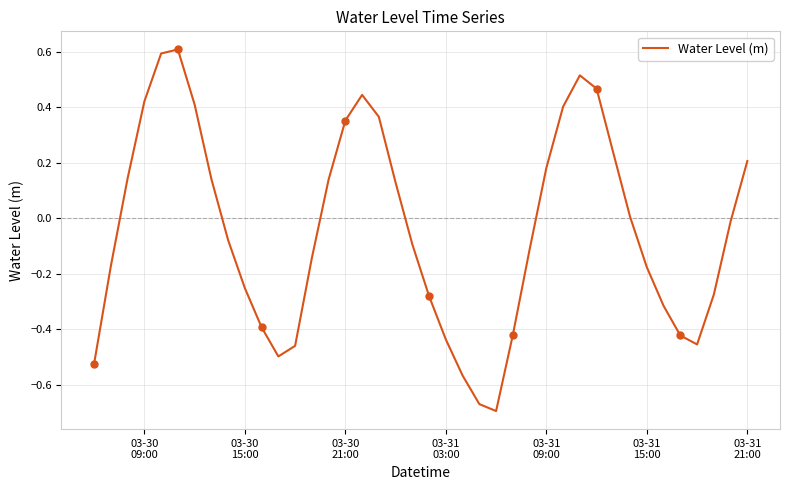

Is it true that the value at 03-31 21:00 is 0.1?

False